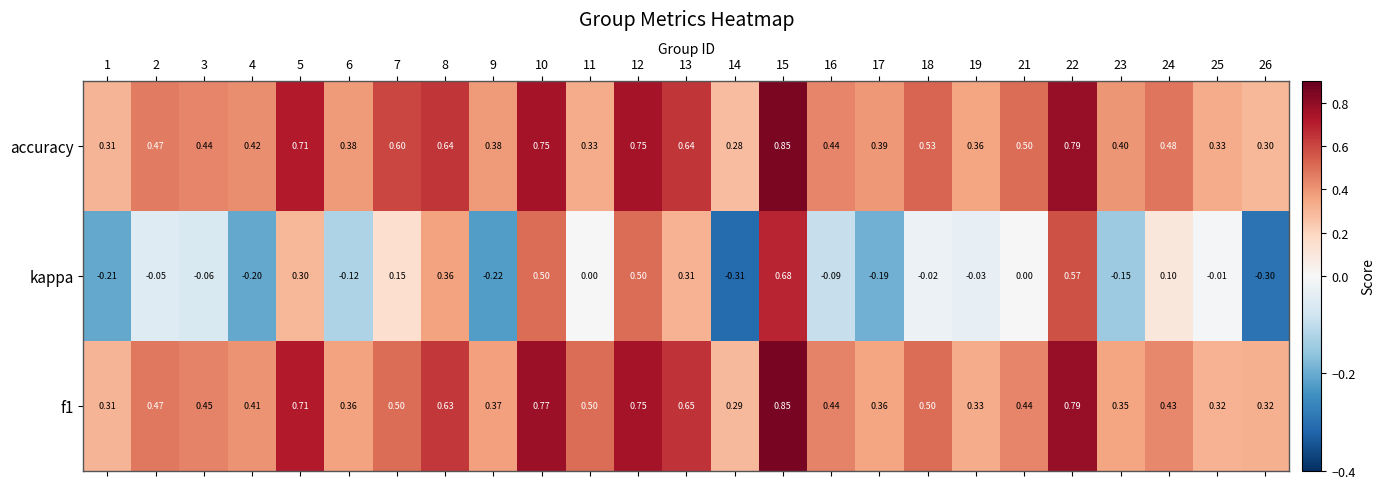

What is the difference between the highest and lowest values at 5?

0.4